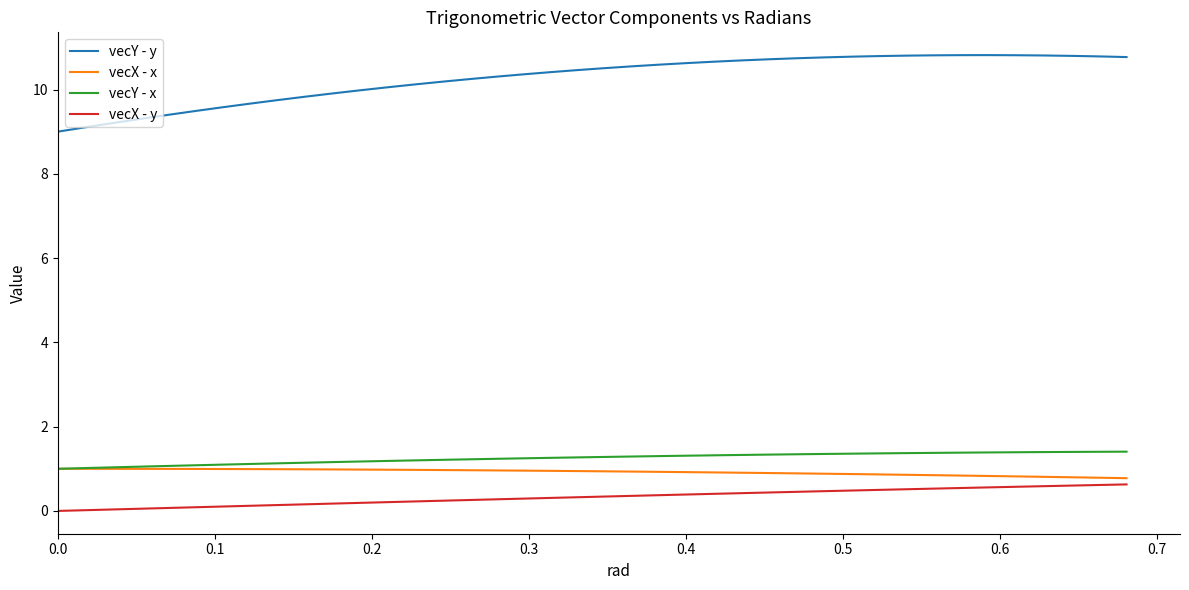

What is the highest value of the vecX - x series?

1.0